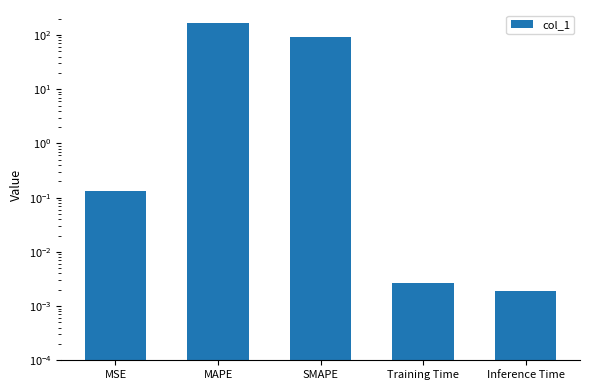

Is it true that the value at Inference Time is 0.0?

False